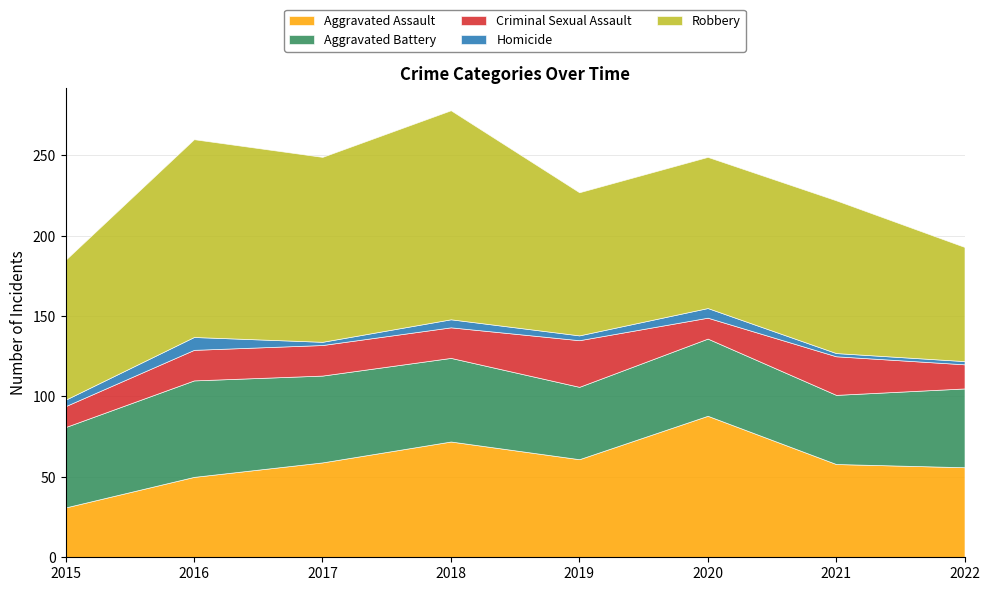

Reading left to right, list all the values displayed in this chart.

Aggravated Assault: 31	50	59	72	61	88	58	56
Aggravated Battery: 50	60	54	52	45	48	43	49
Criminal Sexual Assault: 13	19	19	19	29	13	24	15
Homicide: 4	8	2	5	3	6	2	2
Robbery: 87	123	115	130	89	94	95	71